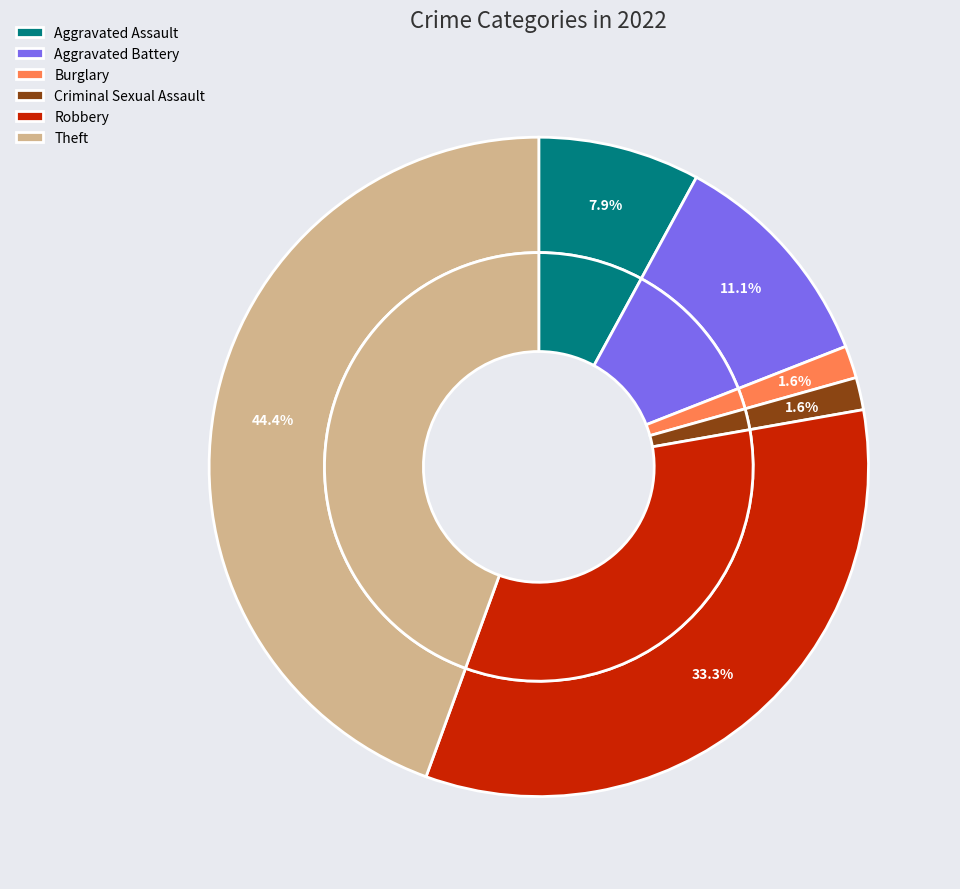

Does Theft account for over 50% of the chart?

No